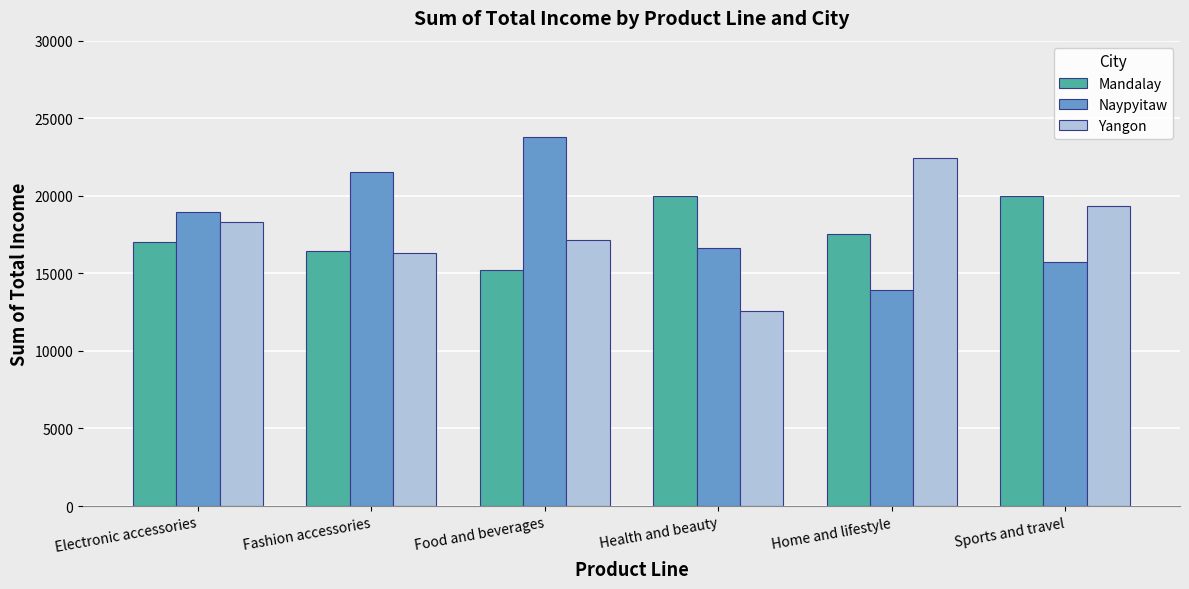

The Naypyitaw series shows 15761.9 at Sports and travel. True or false?

True